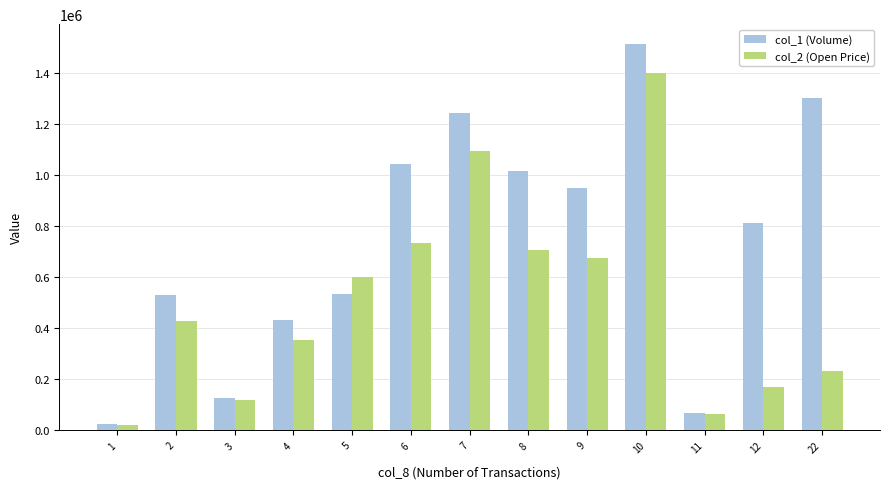

How many groups of bars are there?

13